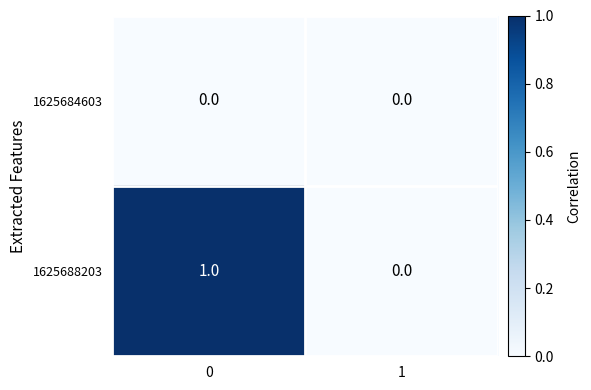

Rank the categories by 1625688203 value from lowest to highest.

1, 0